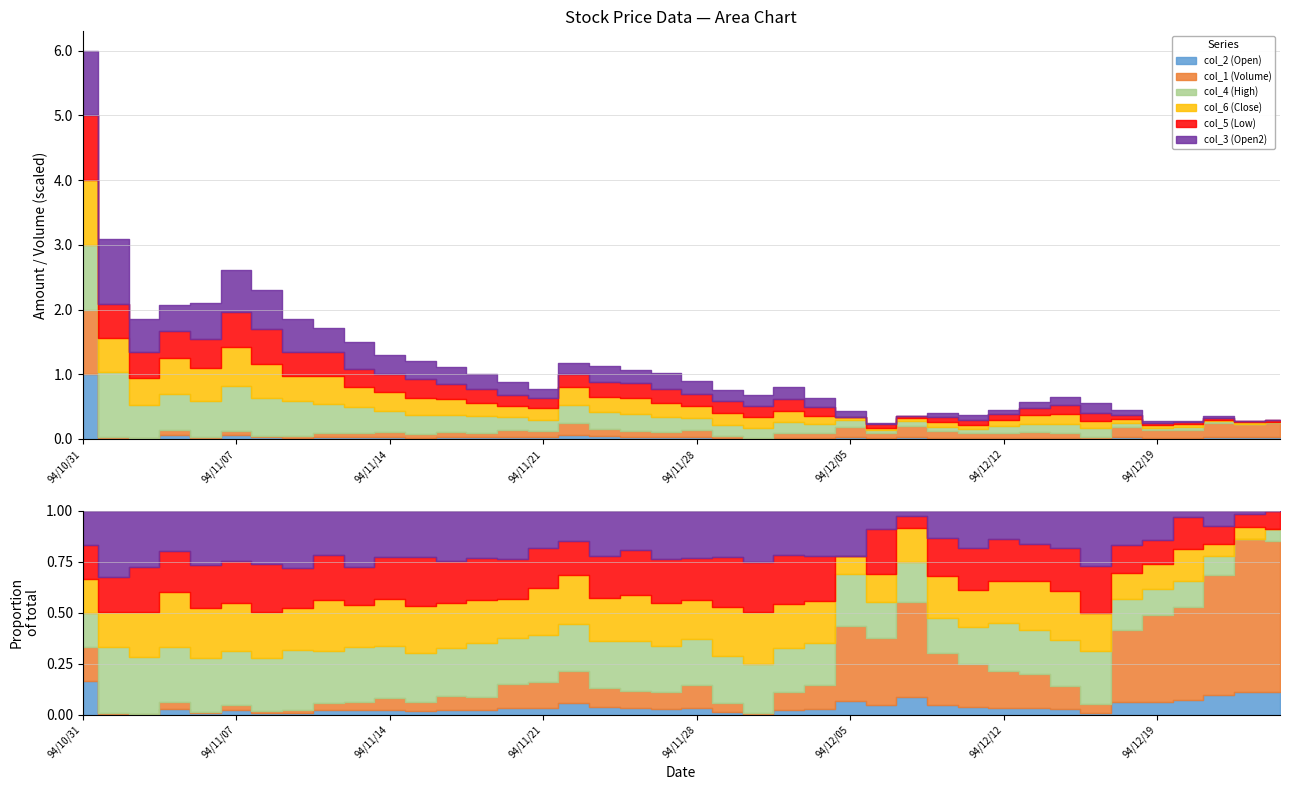

Between 94/11/08 and 94/11/07, which is larger?

94/11/07